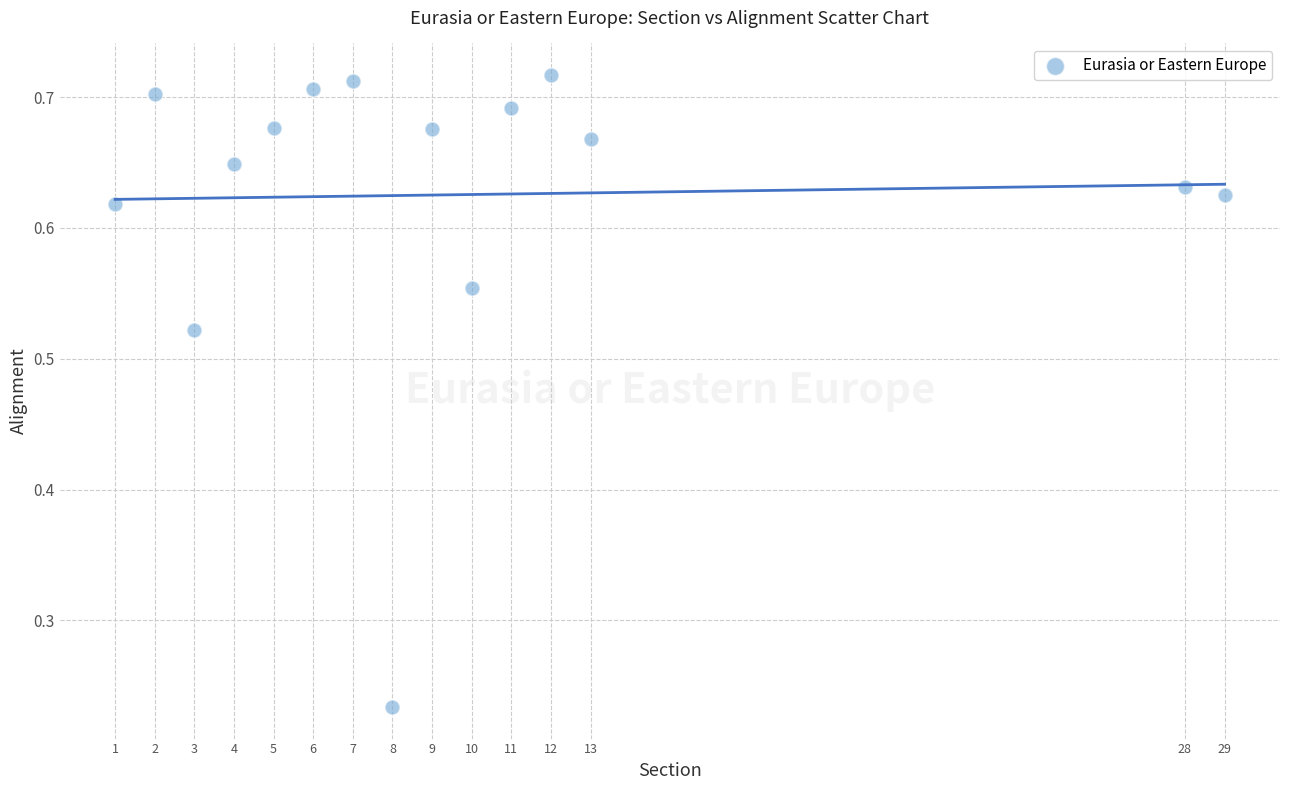

What is the range of X values (max minus min)?

28.0